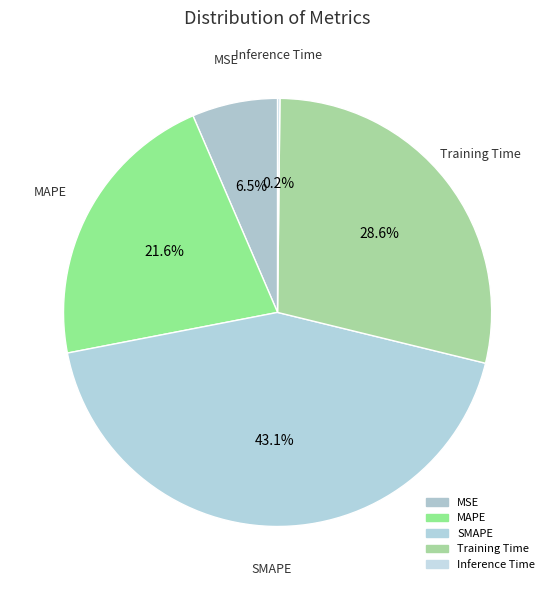

Is it true that Inference Time is 9% of the pie?

False